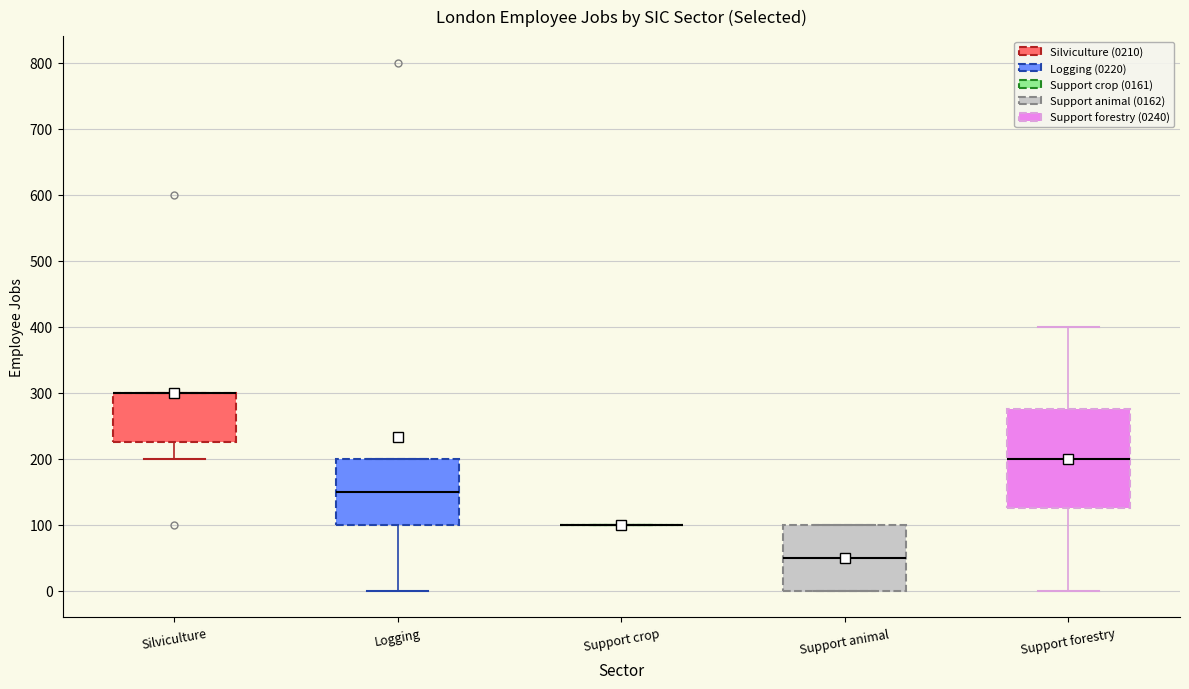

Reading left to right, read every box against the y-axis: the position of its median line, the range the box covers, and the ends of its whiskers. The values are not printed on the chart, so give them approximately, as read against the axis.

Silviculture: median 300 (drawn on the box's upper edge), box 230 to 300, whiskers 200 to 300
Logging: median 150, box 100 to 200, whiskers 0 to 200
Support crop: box collapsed to a line at 100, whiskers 100 to 100
Support animal: median 50, box 0 to 100, whiskers 0 to 100
Support forestry: median 200, box 130 to 280, whiskers 0 to 400